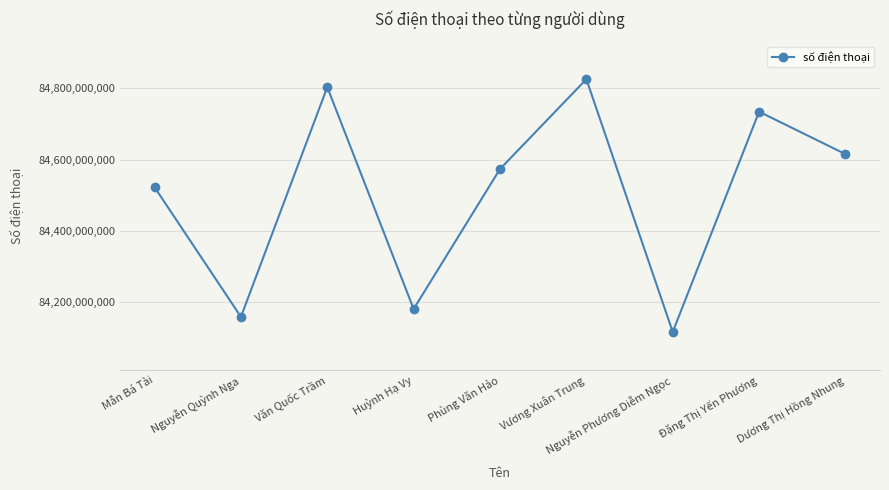

What position from the right is Vương Xuân Trung?

4